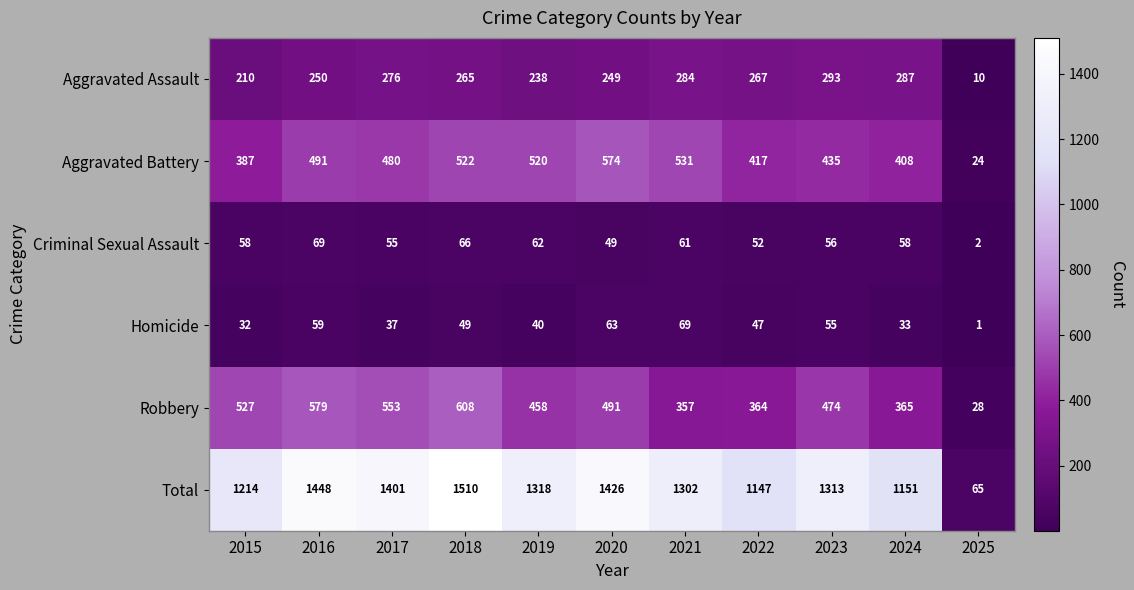

What is the maximum value shown in the chart?

1510